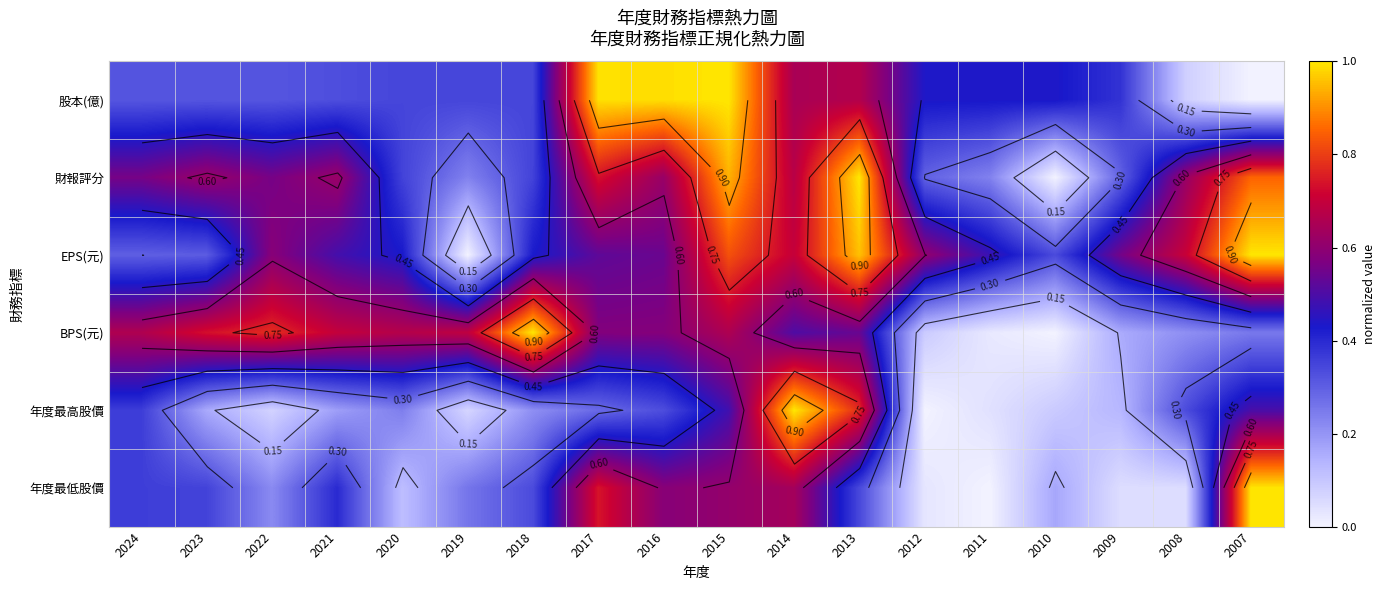

The value of EPS(元) at 2010 is 0.5. True or false?

False